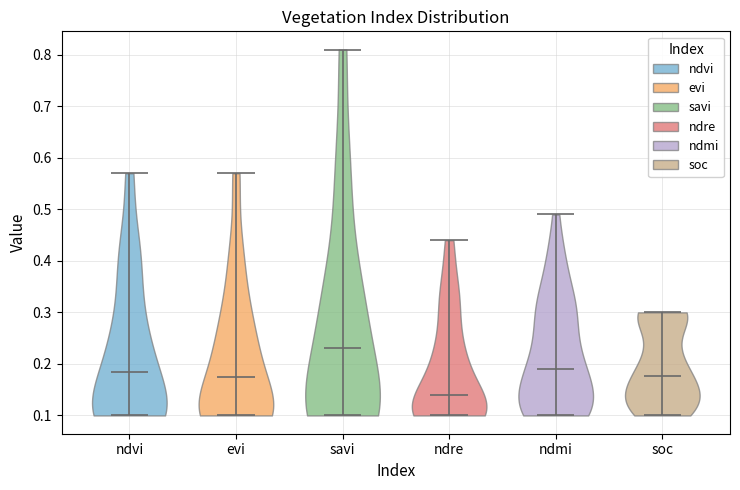

Which violin has the lowest median line?

ndre